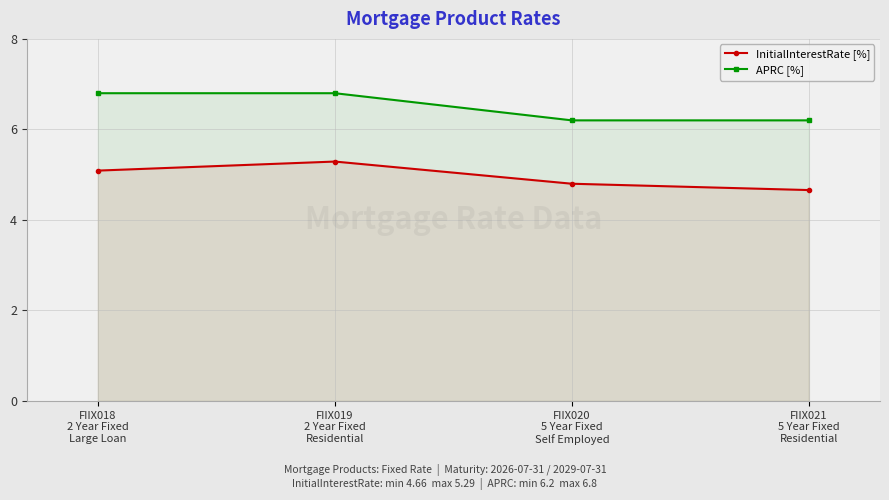

True or false: APRC [%] and InitialInterestRate [%] cross at least once.

False